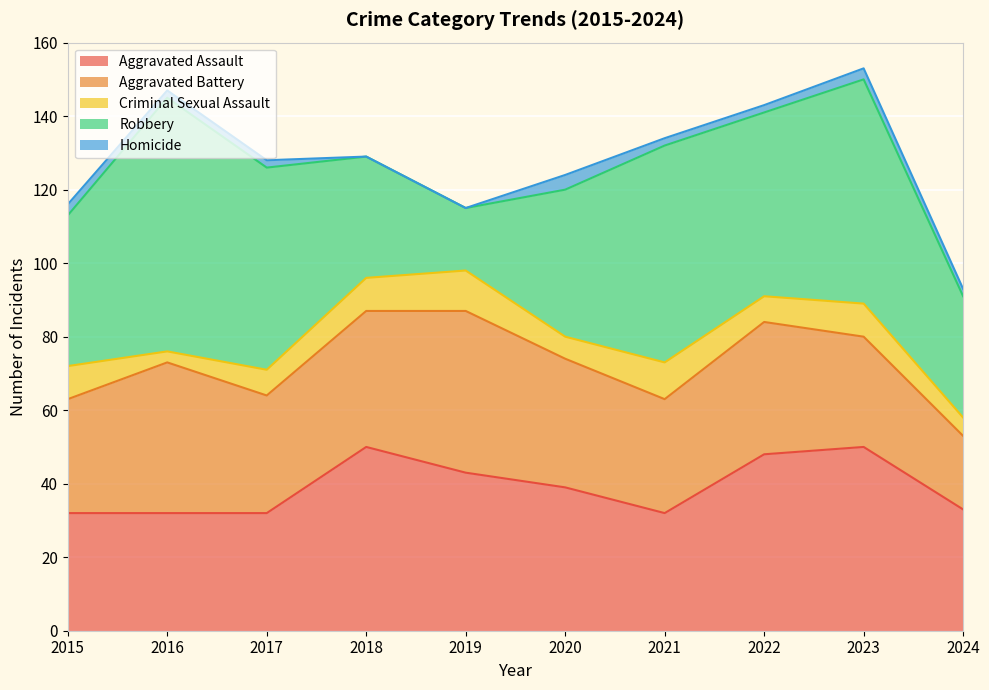

The Homicide series shows 1 at 2016. True or false?

False